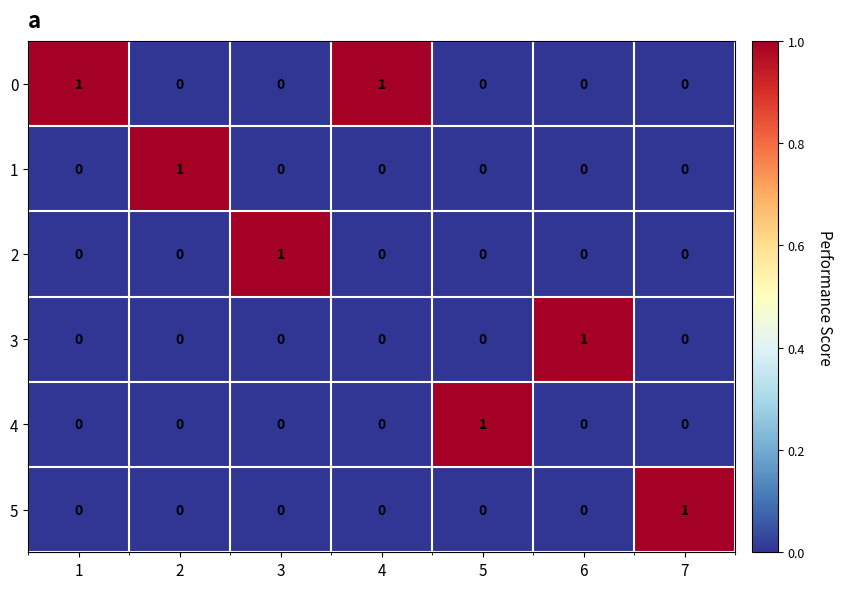

How many values in the 2 series exceed 0?

1